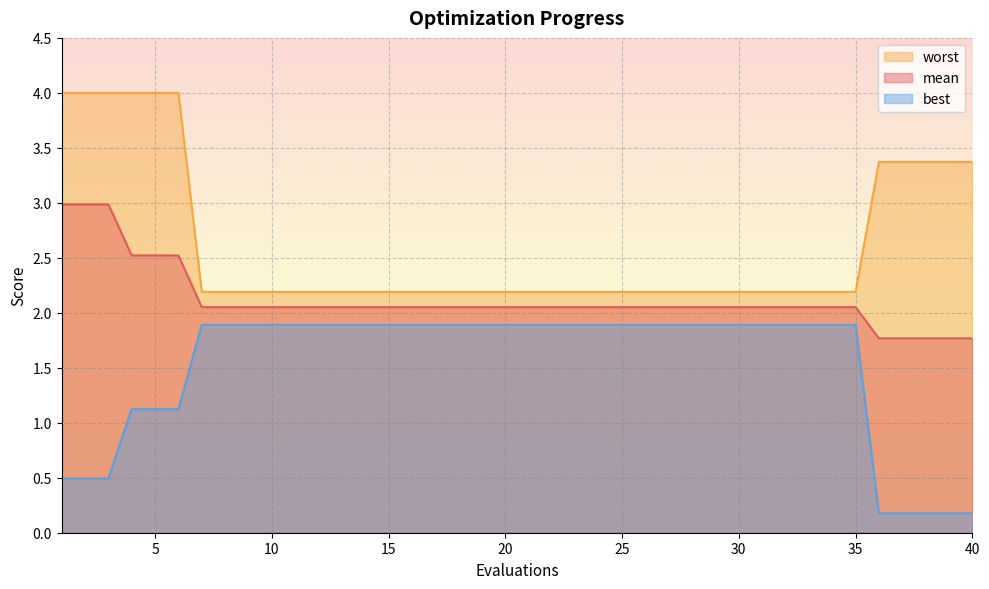

How many lines are shown in the chart?

3